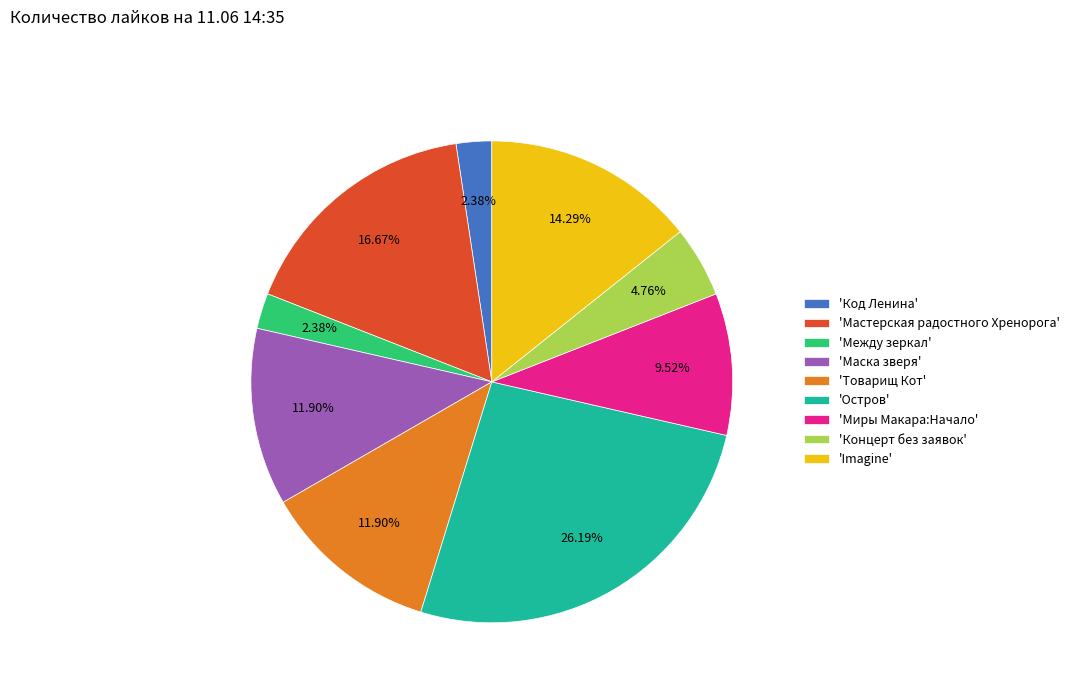

How many slices are in this pie chart?

9